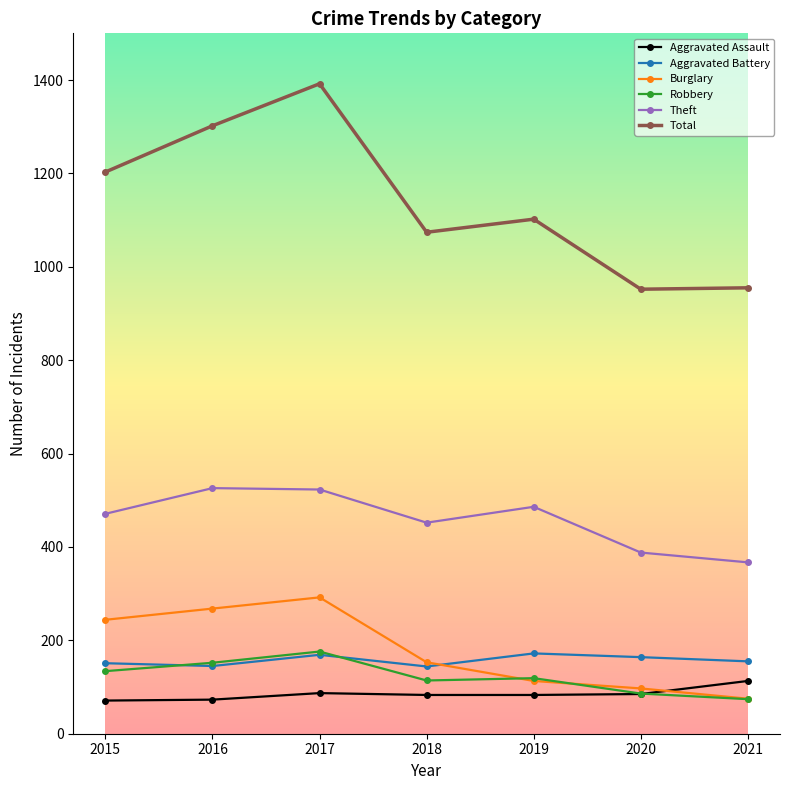

True or false: Aggravated Battery and Total intersect in this chart.

False